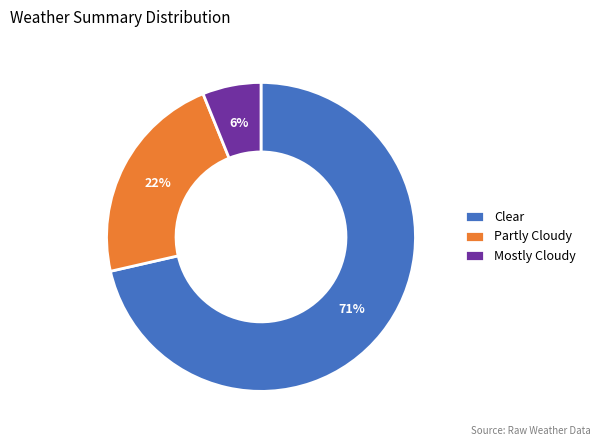

How many slices are in this pie chart?

3